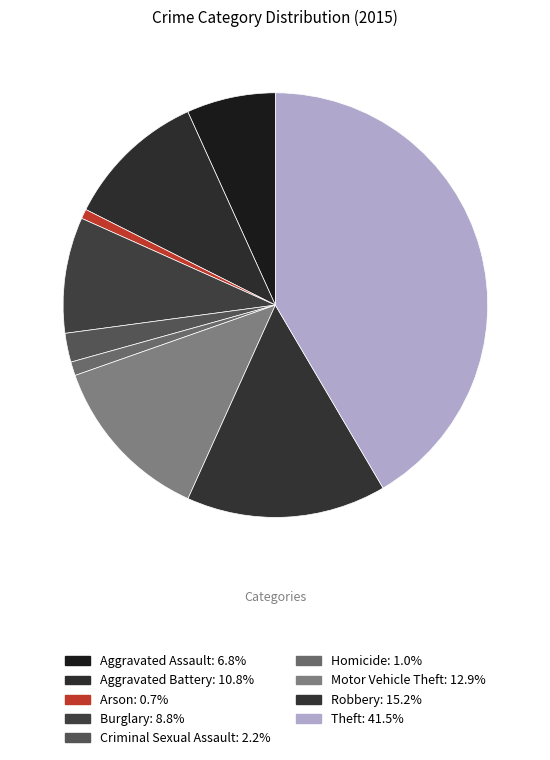

Does Aggravated Assault represent more than half of the total?

No